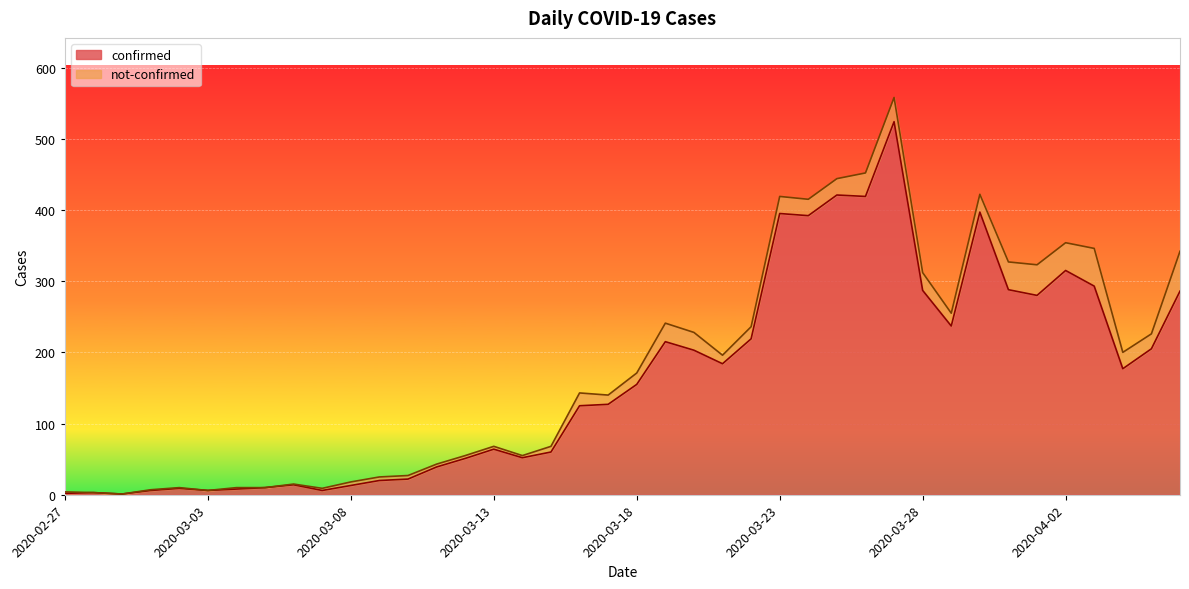

Which category has the highest value across all series?

2020-03-27